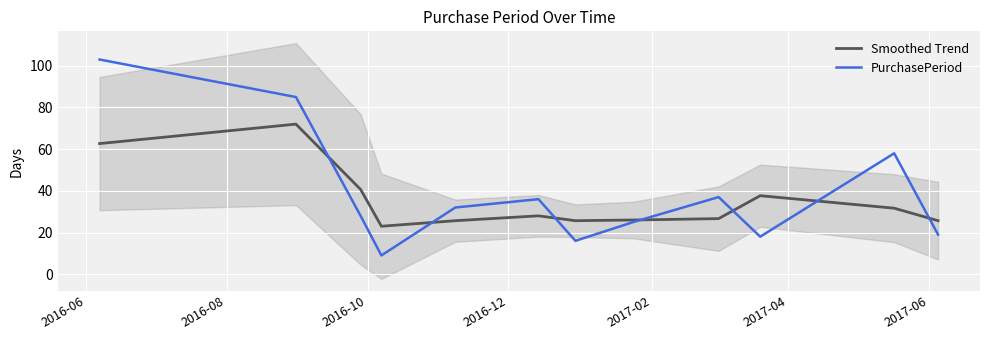

How many values in the PurchasePeriod series are below 32?

6